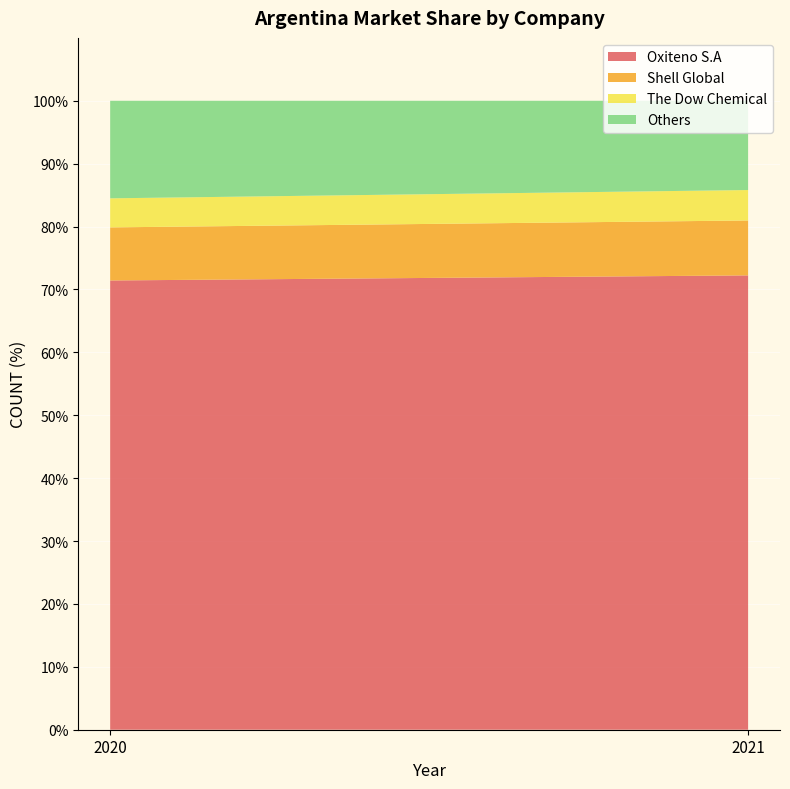

Reading left to right, what are all the values shown in this chart?

Oxiteno S.A: 71.4	72.2
Shell Global: 8.4	8.7
The Dow Chemical: 4.6	4.8
Others: 15.5	14.2